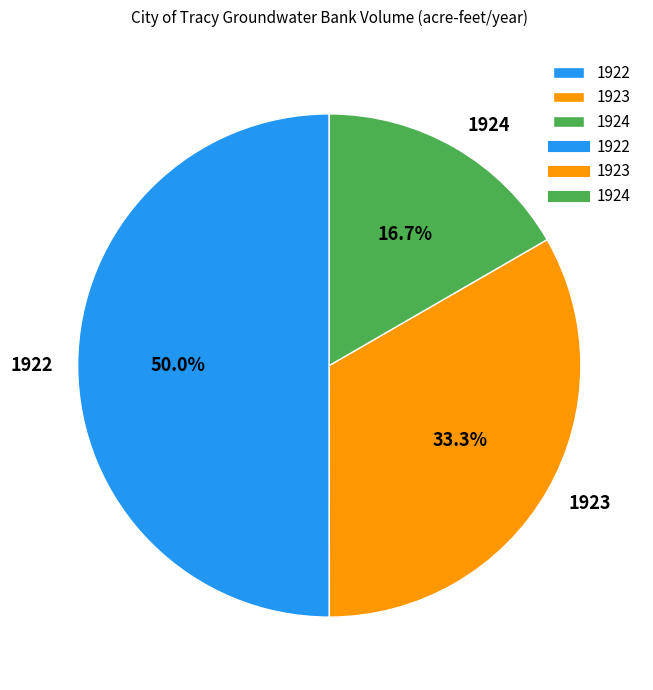

What is the ratio of the value at 1922 to the value at 1924?

3.0